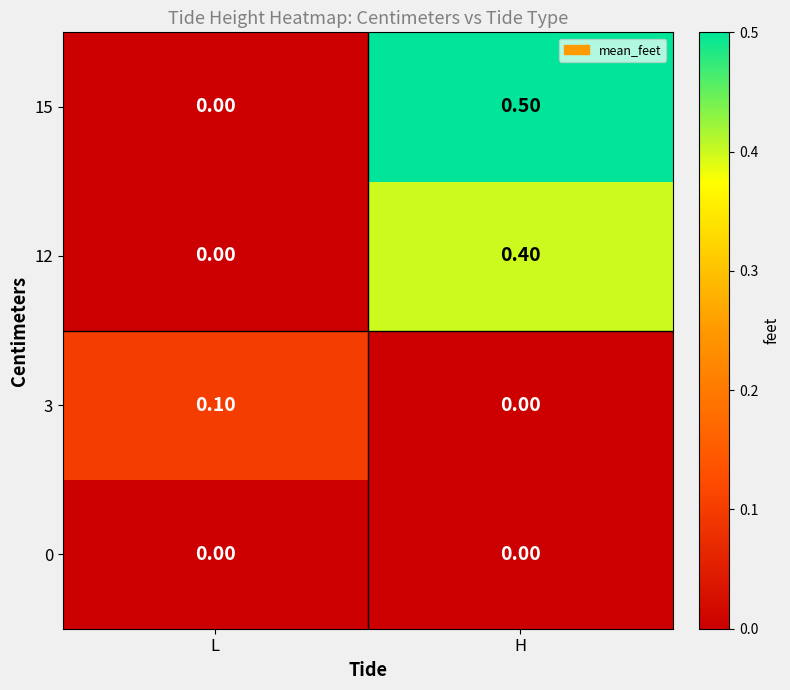

At how many categories does at least one series exceed 0?

2